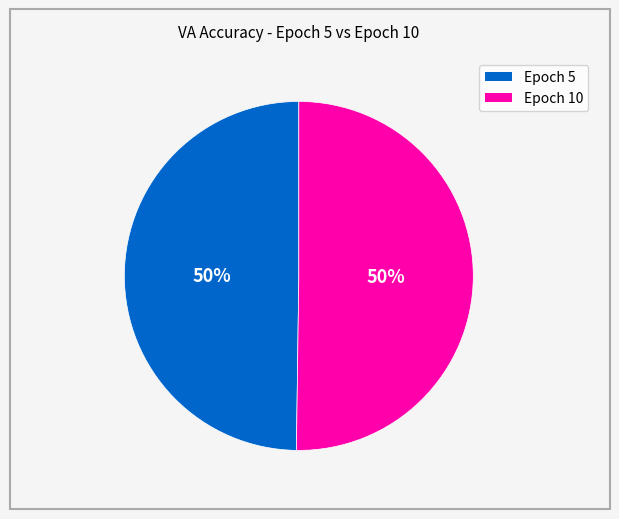

To the nearest percent, what is the average slice percentage?

50%